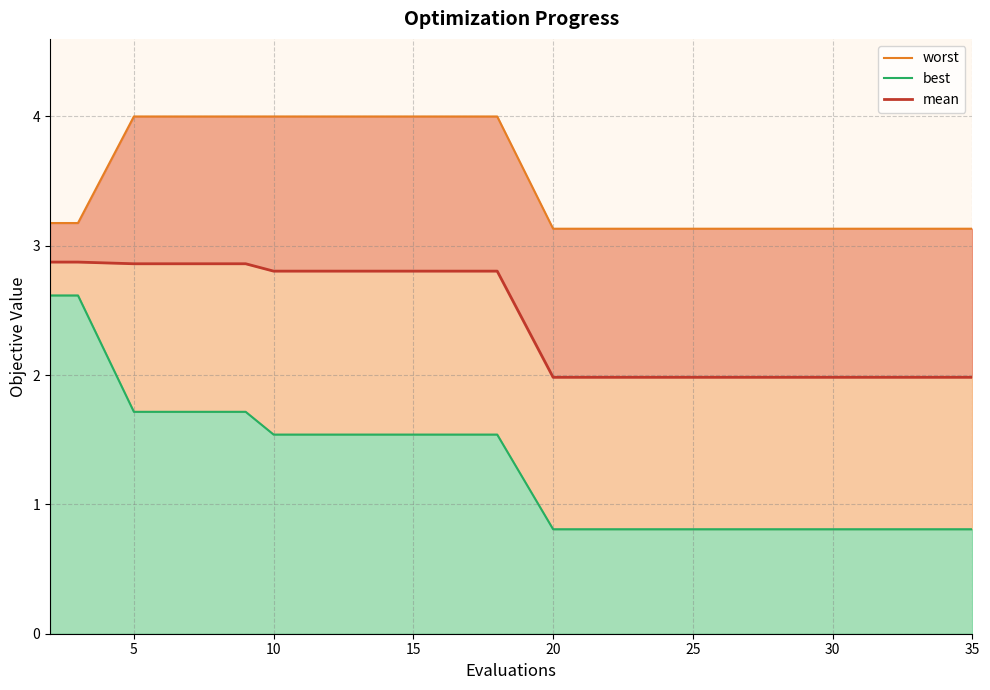

What is the difference between the maximum and second lowest values in the worst series?

0.9